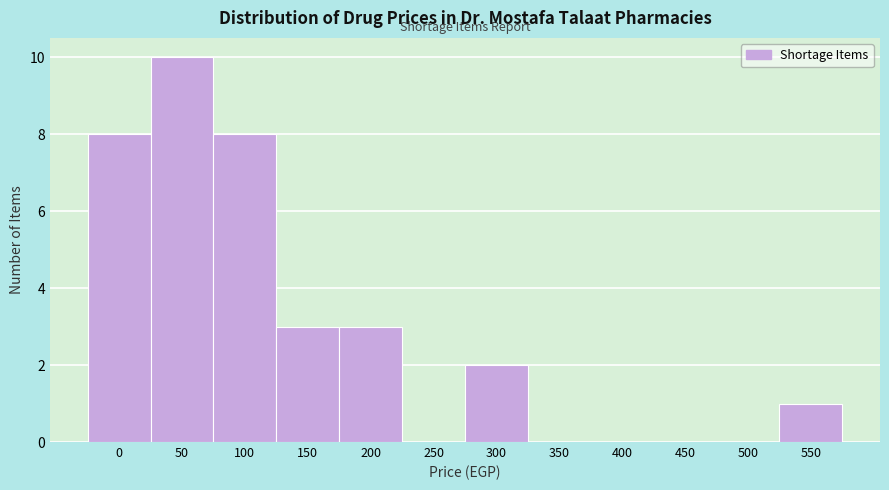

Reading right to left, extract all data points from this chart.

550=1	500=0	450=0	400=0	350=0	300=2	250=0	200=3	150=3	100=8	50=10	0=8